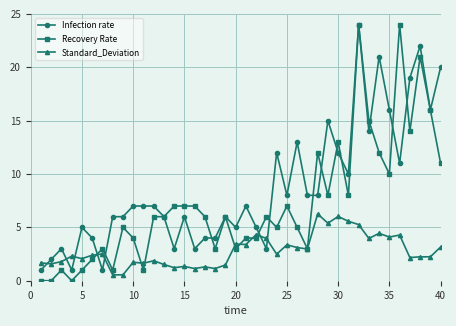

What is the lowest value of the Standard_Deviation series?

0.6